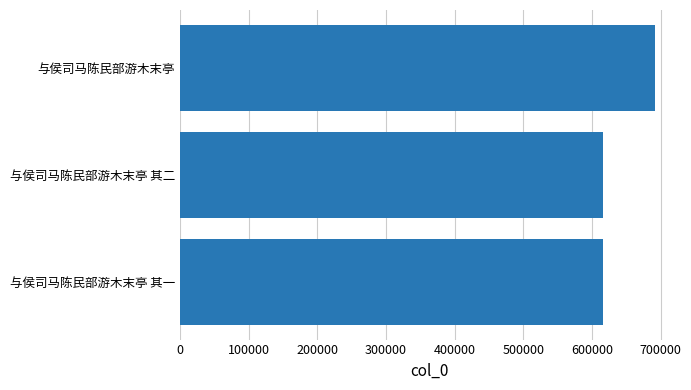

How many data points are less than 615665?

1